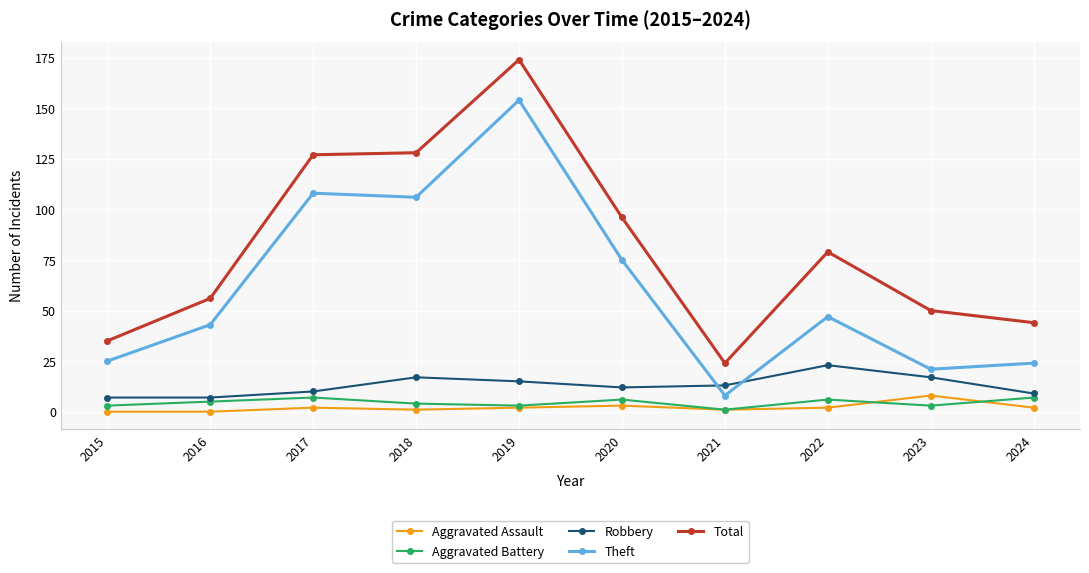

Is the value of Theft at 2019 greater than the value of Total at 2024?

Yes